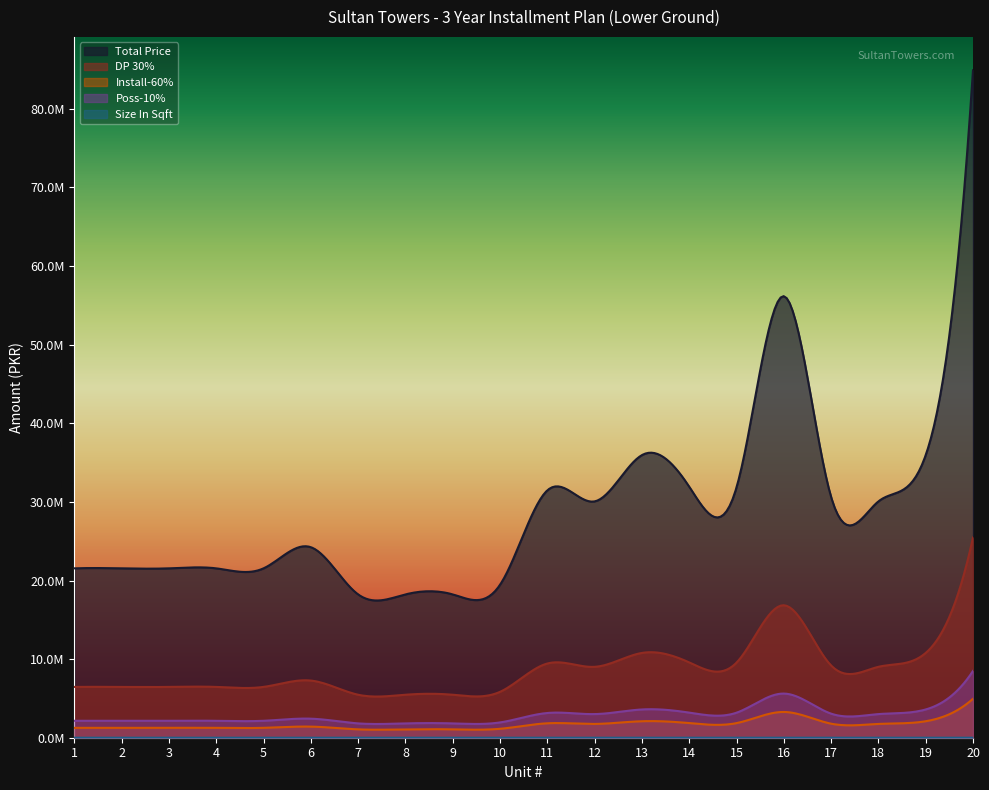

Read the Install-60% value at 3.

1256937.5